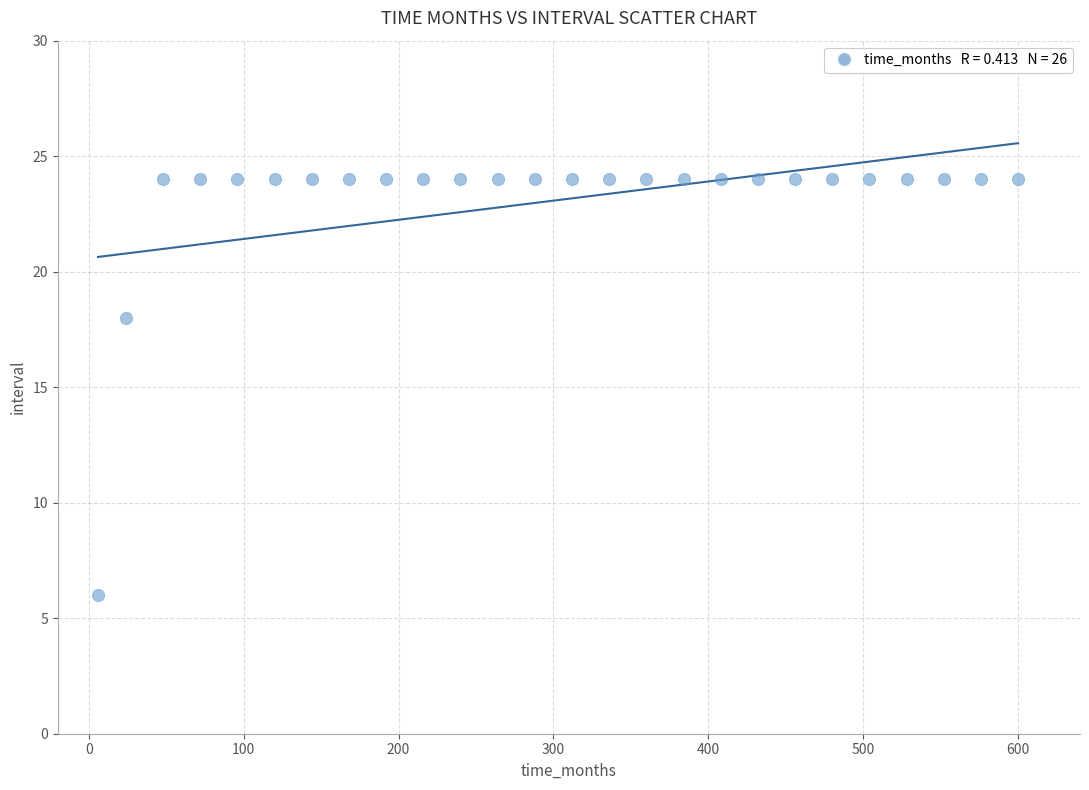

What Y value in the scatter plot is closest to 15?

18